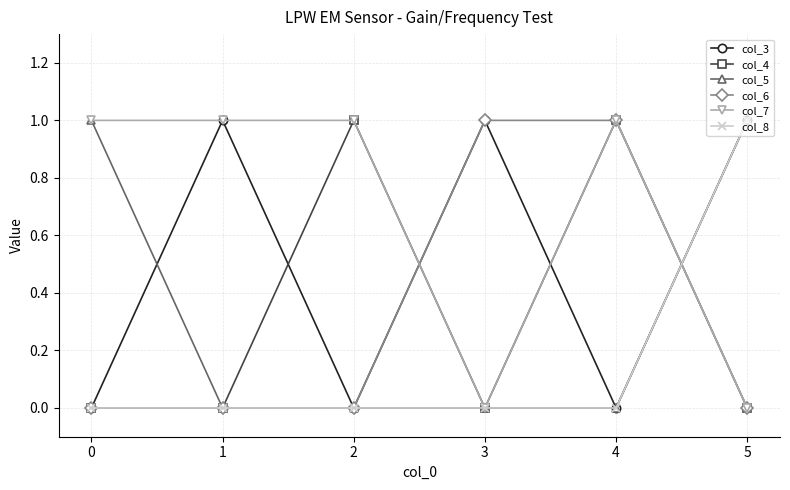

What is the maximum value shown in the chart?

1